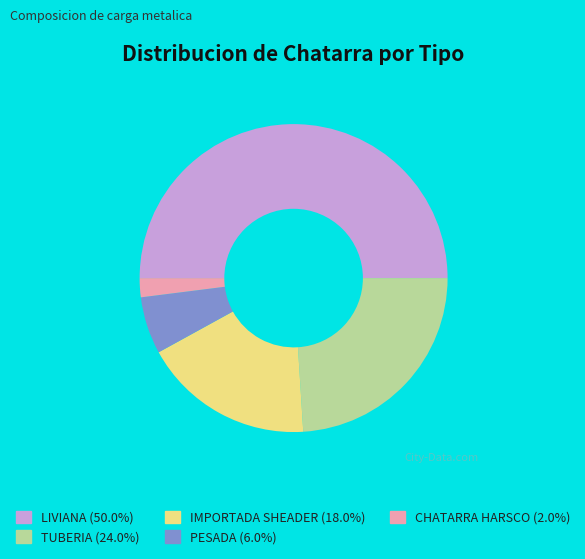

Which slice is the smallest?

CHATARRA HARSCO